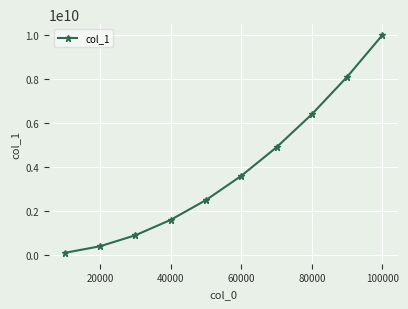

How many lines are shown in the chart?

1